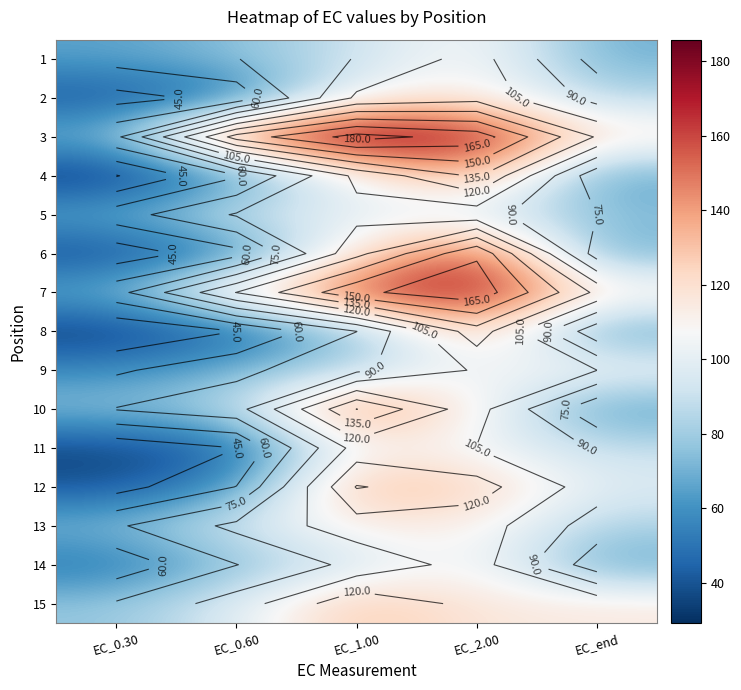

Which has a higher value, EC_1.00 or EC_2.00?

EC_2.00